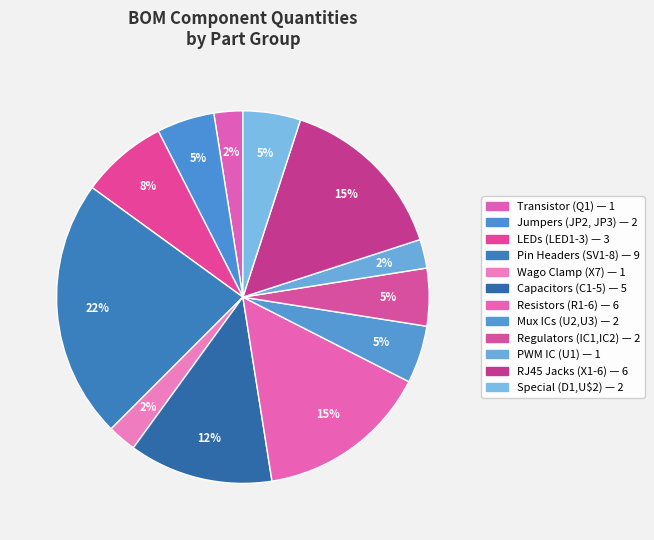

Is there any slice that represents more than half of the pie?

No